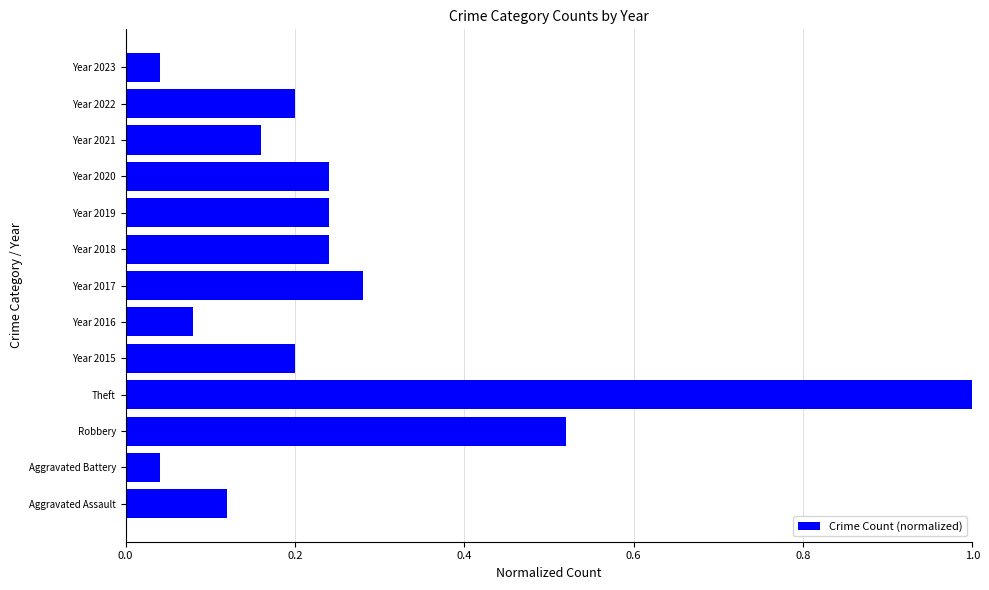

The chart shows a value of 0.4 at Year 2020. True or false?

False